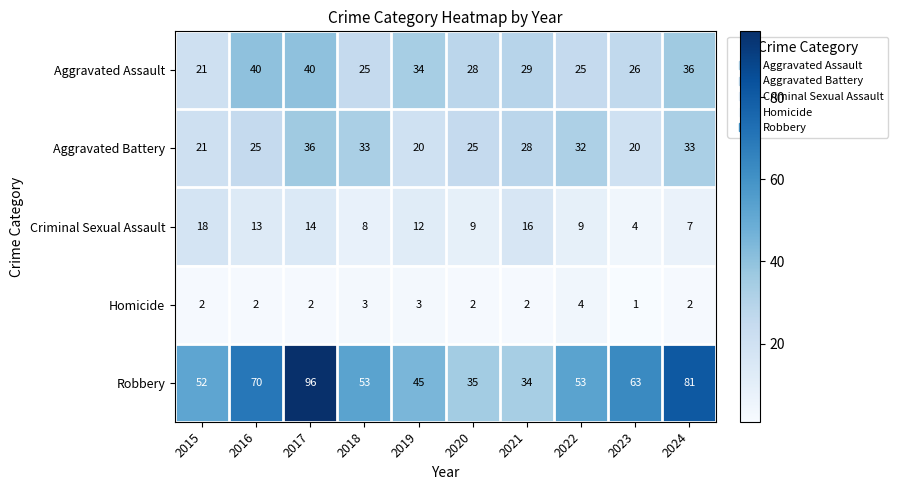

What is the maximum value for Robbery?

96